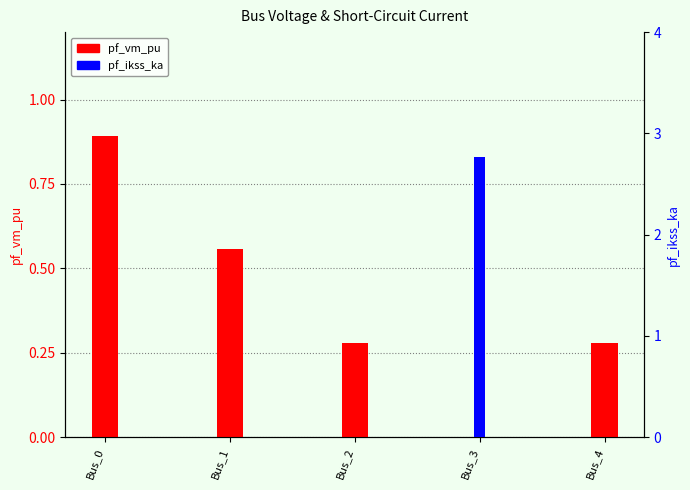

What is the difference between the highest and lowest values at Bus_4?

0.3